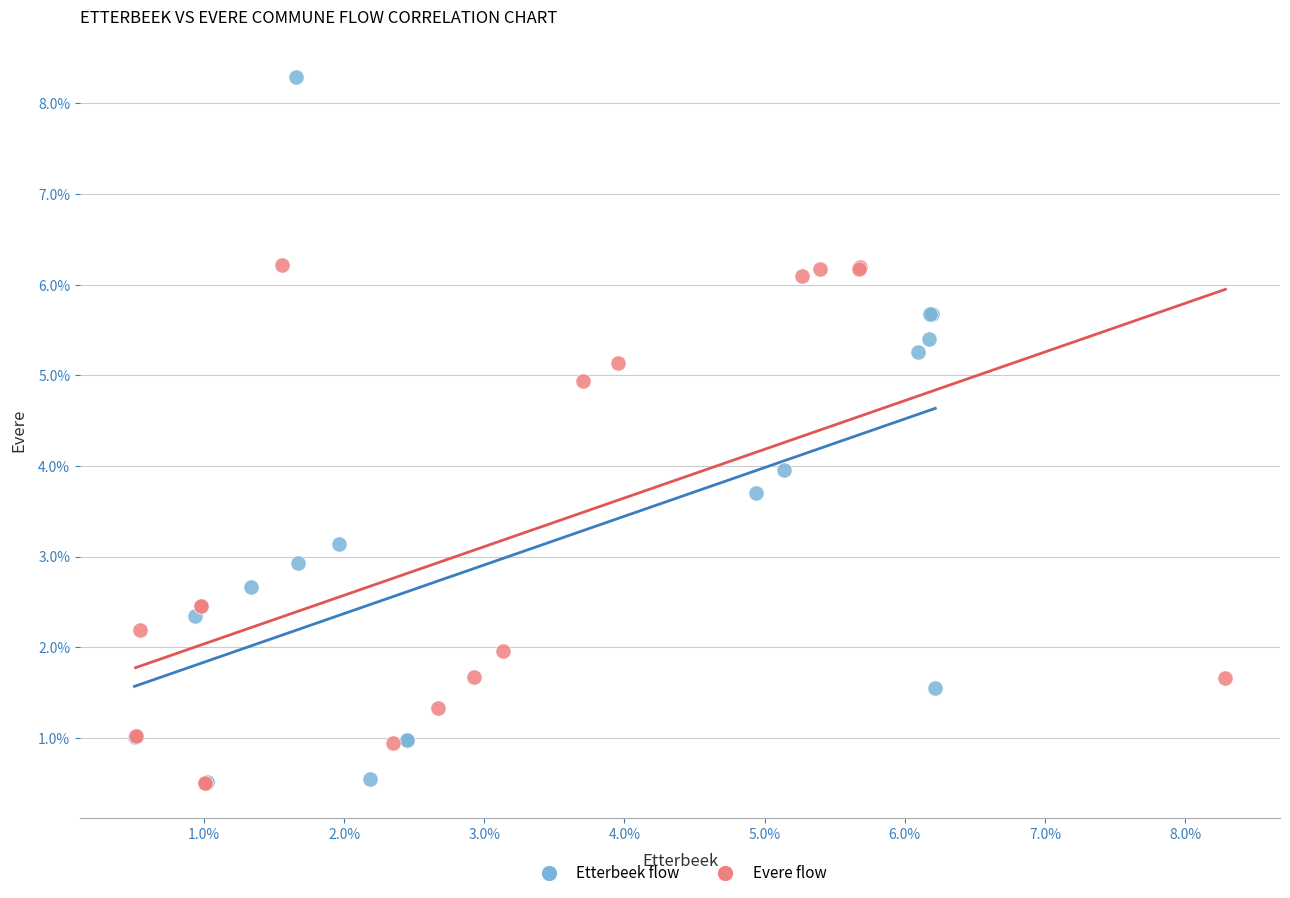

What are all the series names shown in the legend?

Etterbeek flow, Evere flow